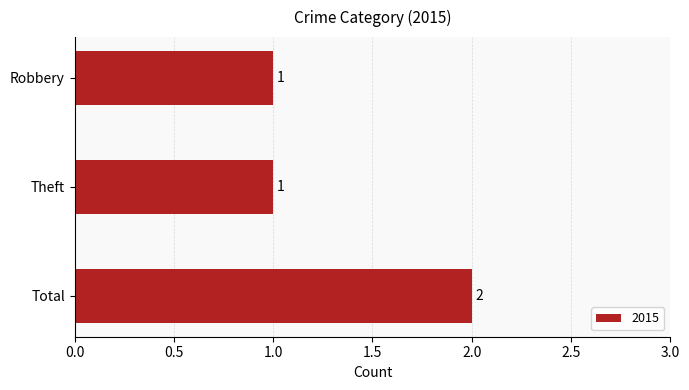

The value at Robbery is 0. True or false?

False